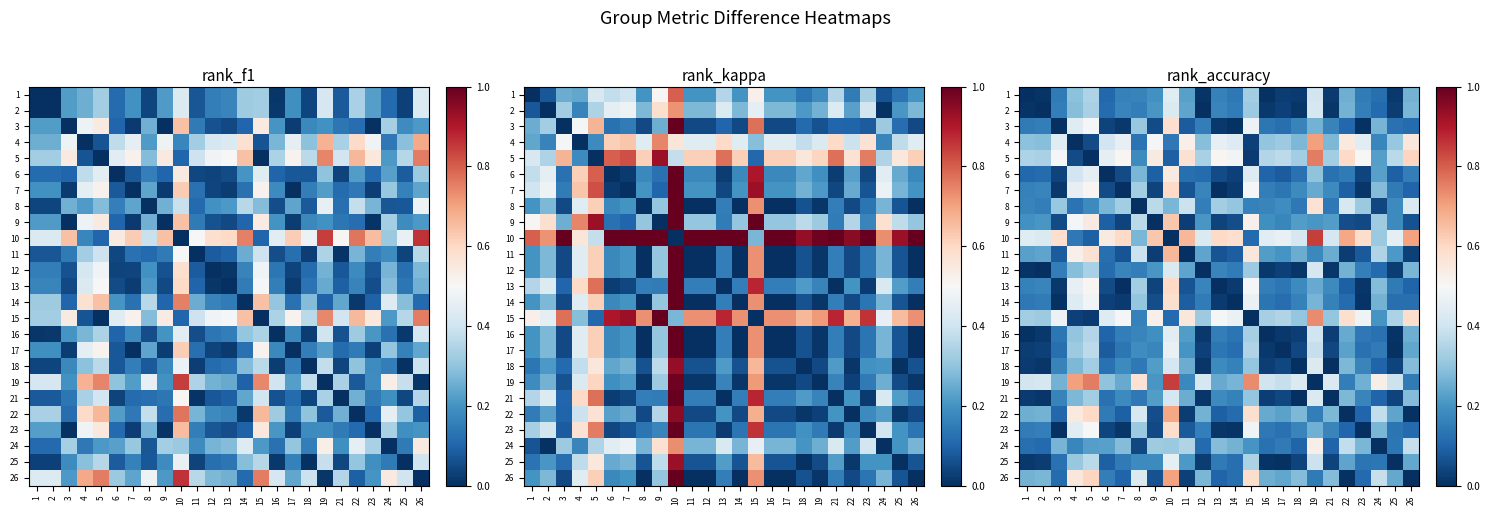

At which label does 19 reach its minimum?

19